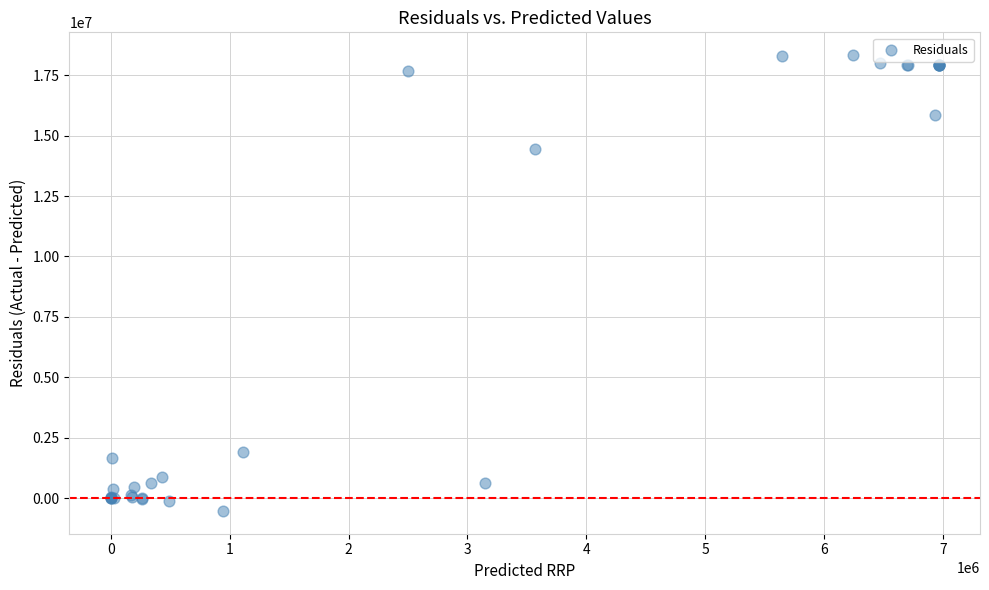

What Y value in the scatter plot is closest to 8899714?

14433299